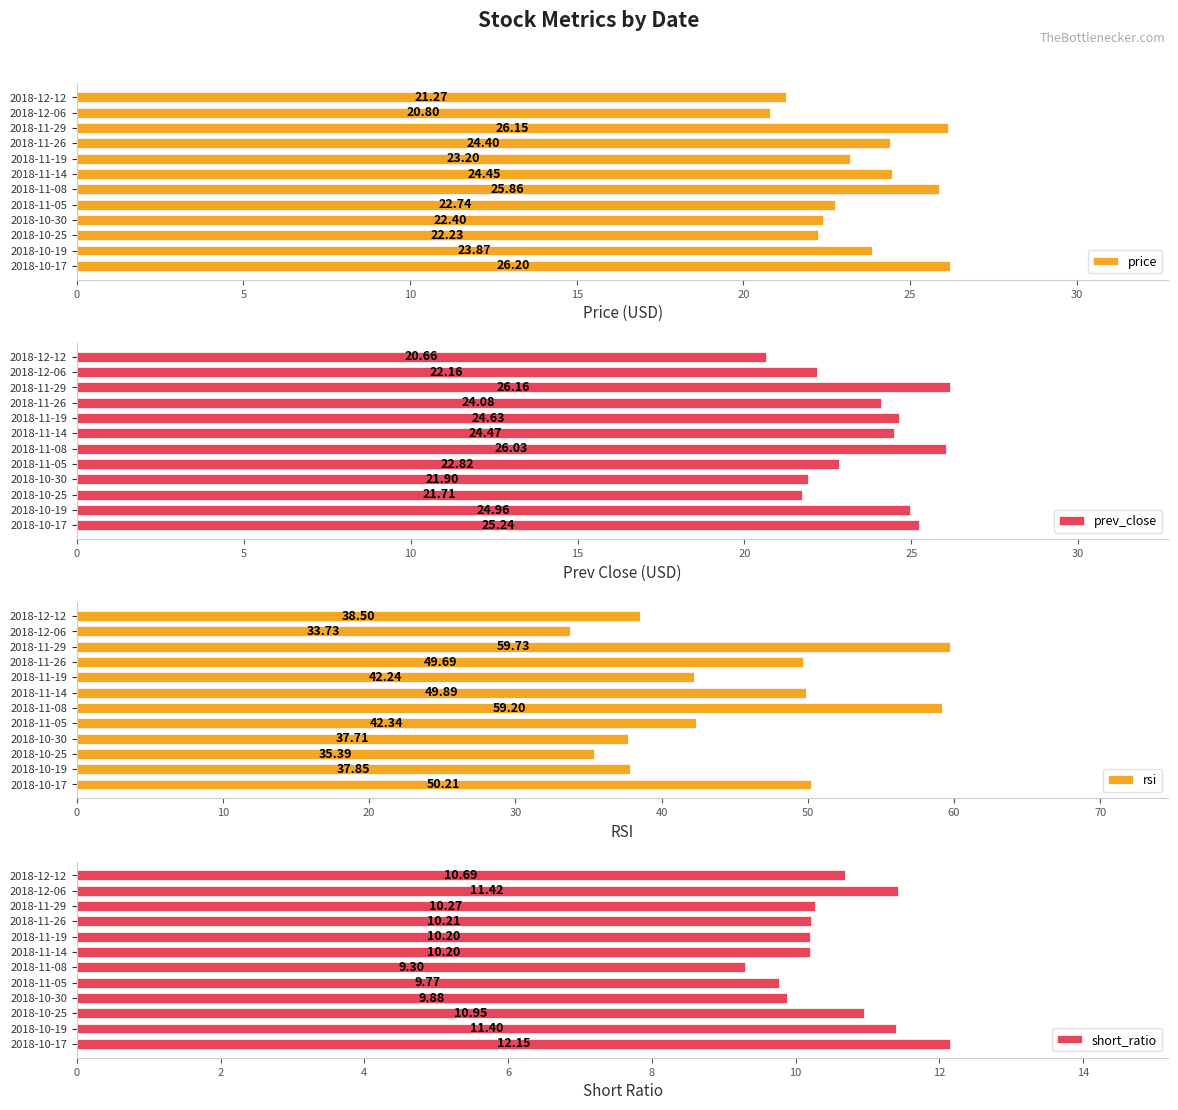

At which label does price reach its minimum?

2018-12-06